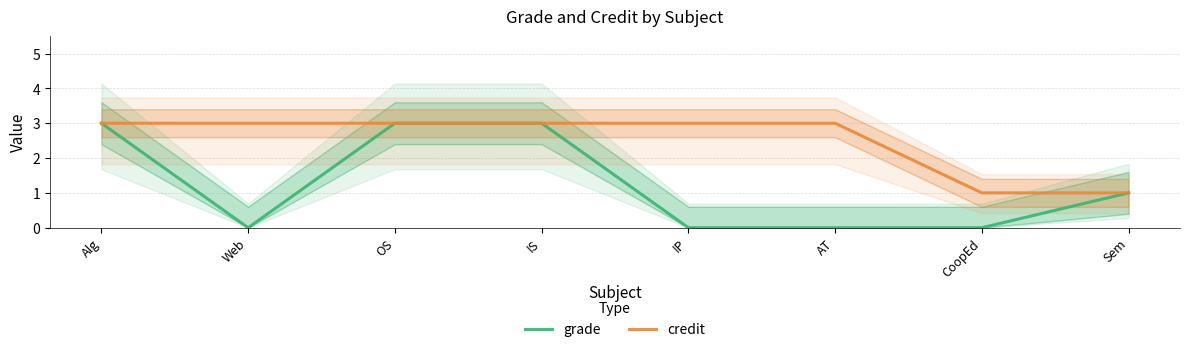

Which label corresponds to the smallest value in the chart?

Web